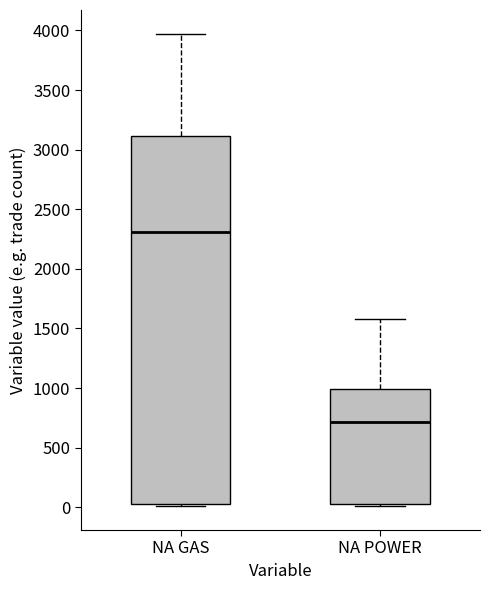

Reading left to right, transcribe this box plot: for each box, give where its median line is, the range the box spans, and where its two whiskers end, as read against the y-axis. The values are not printed on the chart, so give them approximately, as read against the axis.

NA GAS: median 2300, box 50 to 3100, whiskers 0 to 3950
NA POWER: median 700, box 50 to 1000, whiskers 0 to 1600